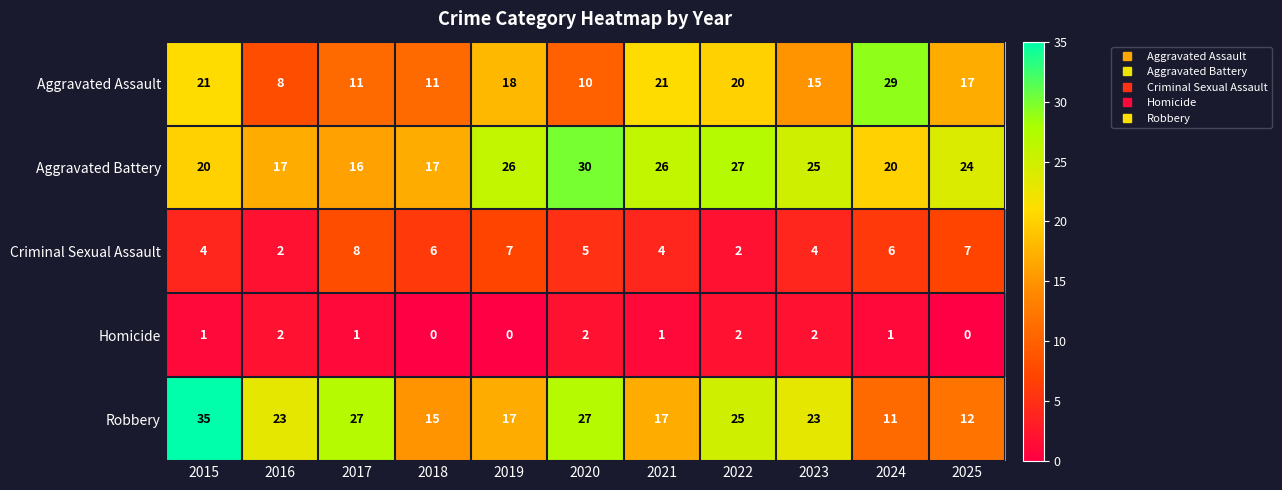

What is the maximum value for Aggravated Assault?

29